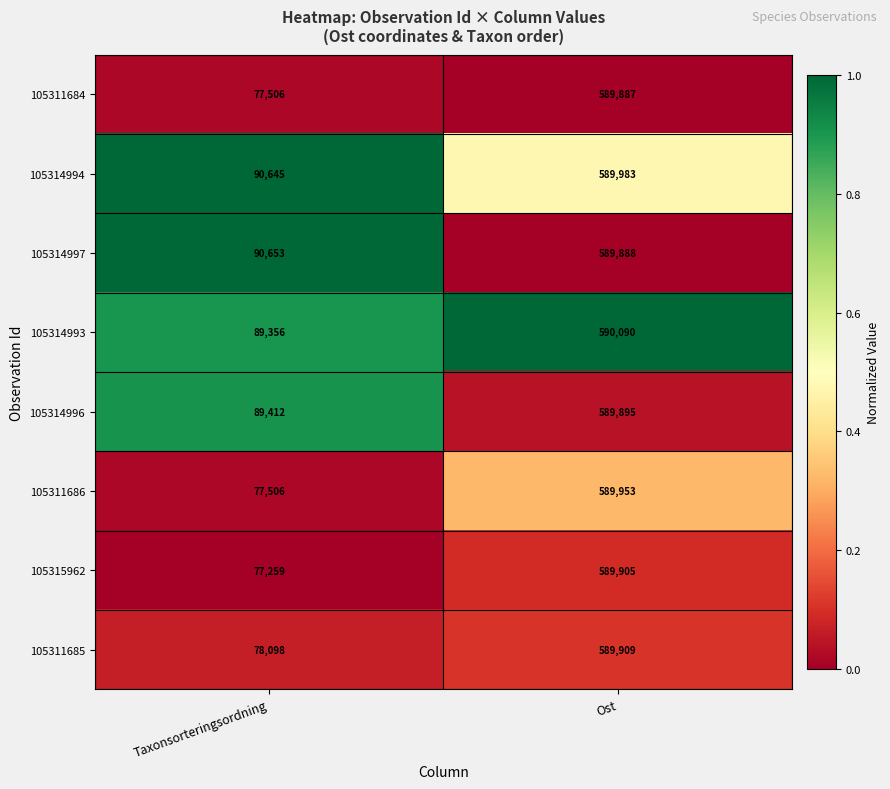

At which category does the chart reach its minimum across all series?

Taxonsorteringsordning